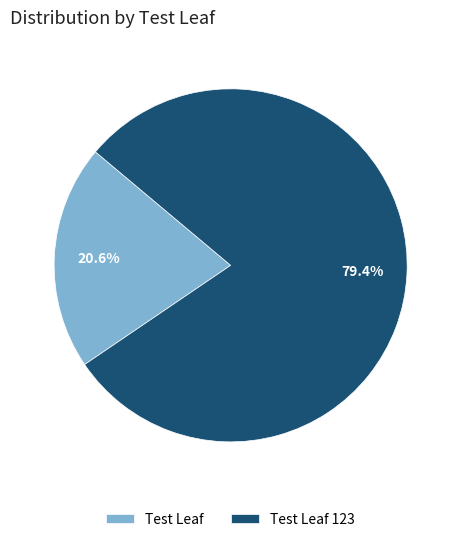

Is it true that Test Leaf is 21% of the pie?

True